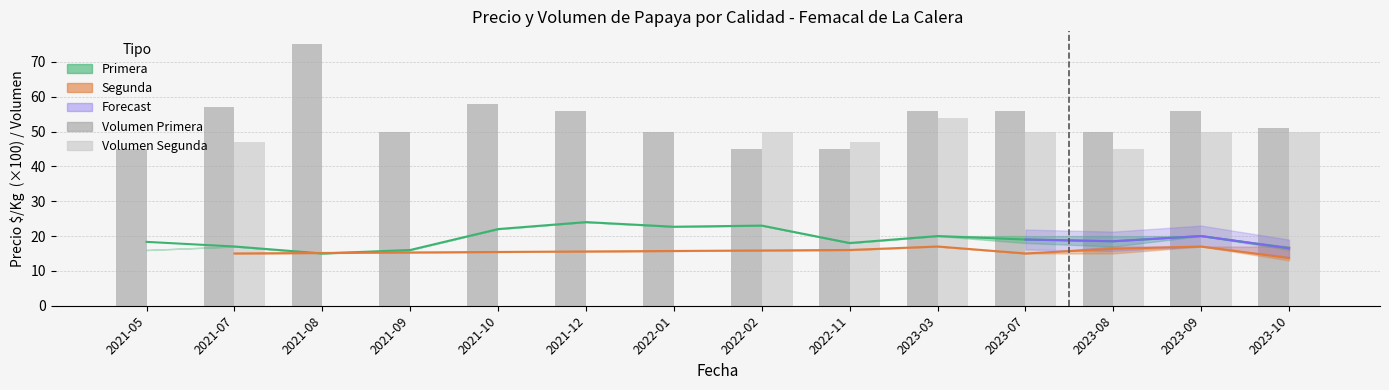

Reading right to left, transcribe all the data shown in this chart.

Volumen Primera: 51	56	50	56	56	45	45	50	56	58	50	75	57	45
Volumen Segunda: 50	50	45	50	54	47	50	0	0	0	0	0	47	0